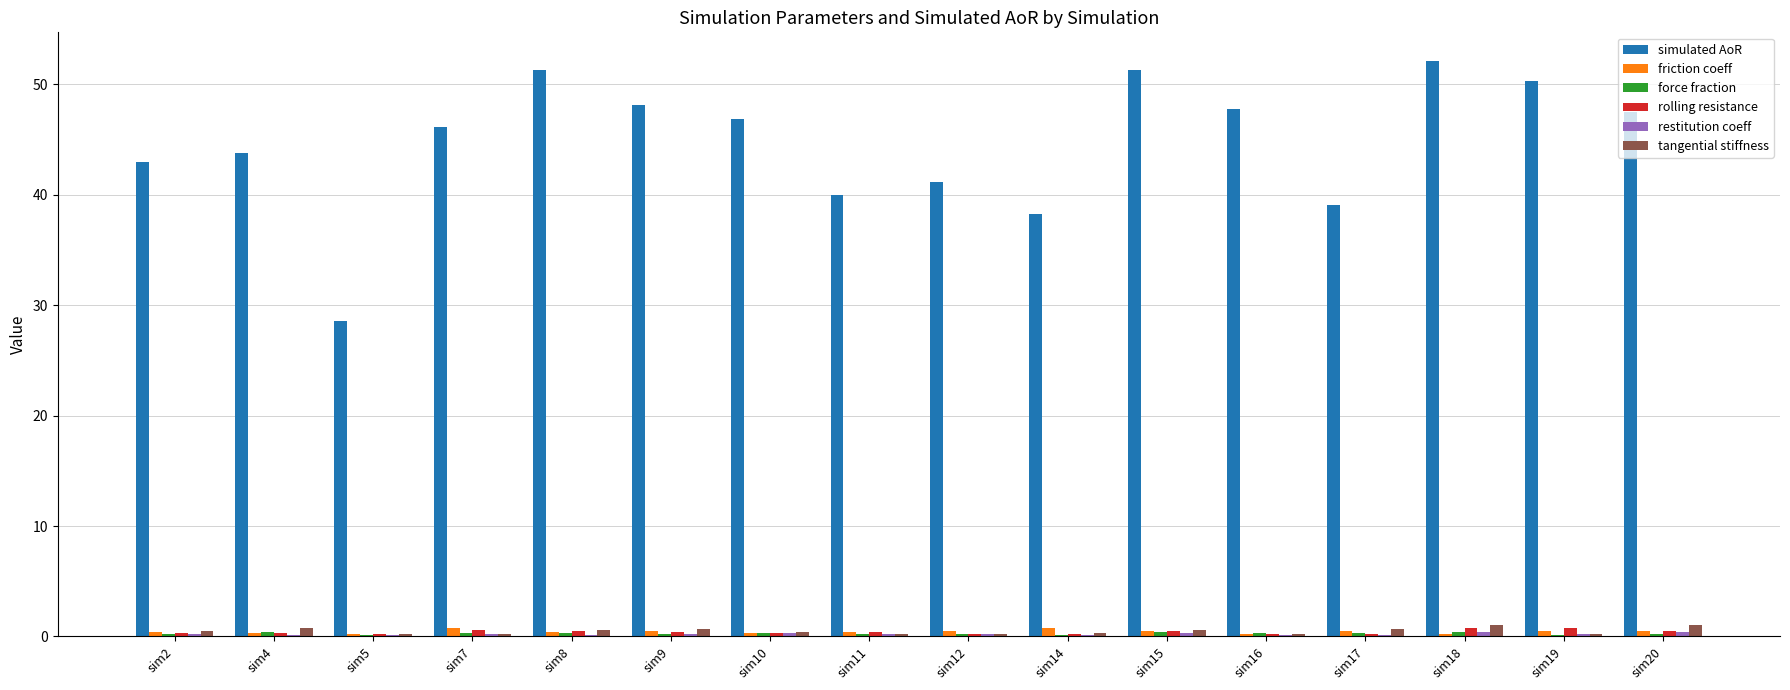

Are the bars grouped side by side (vs. stacked)?

Yes